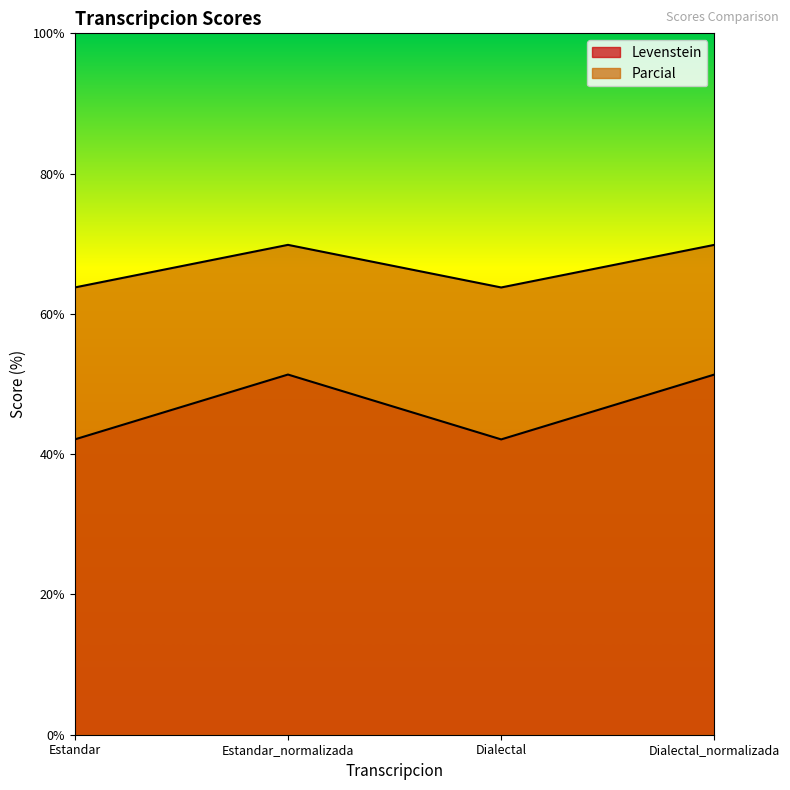

How many interior local peaks does the Parcial series have?

1